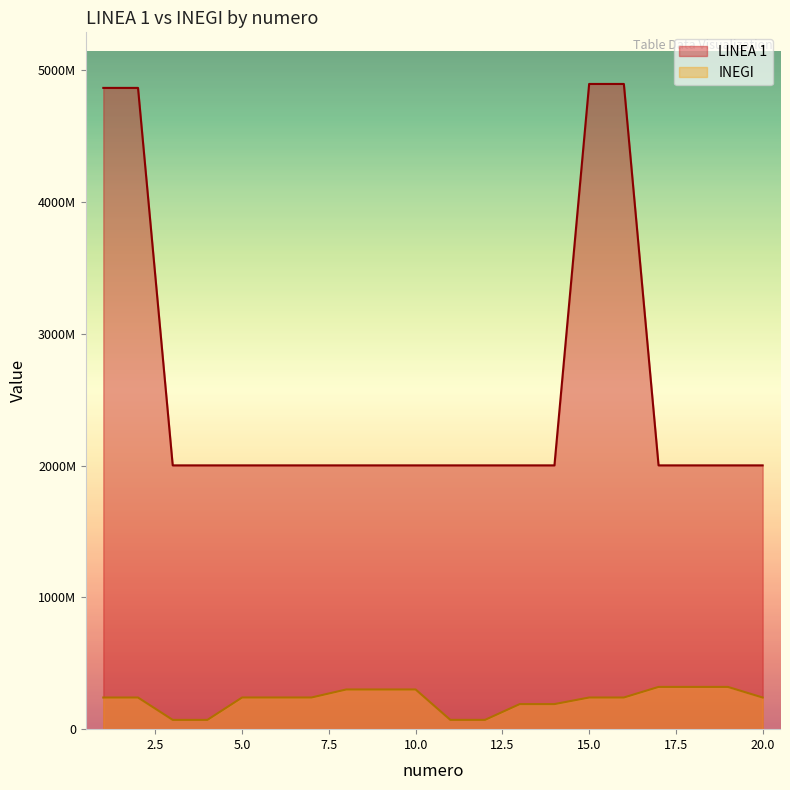

What is the sum of all LINEA 1 values?

51539412631